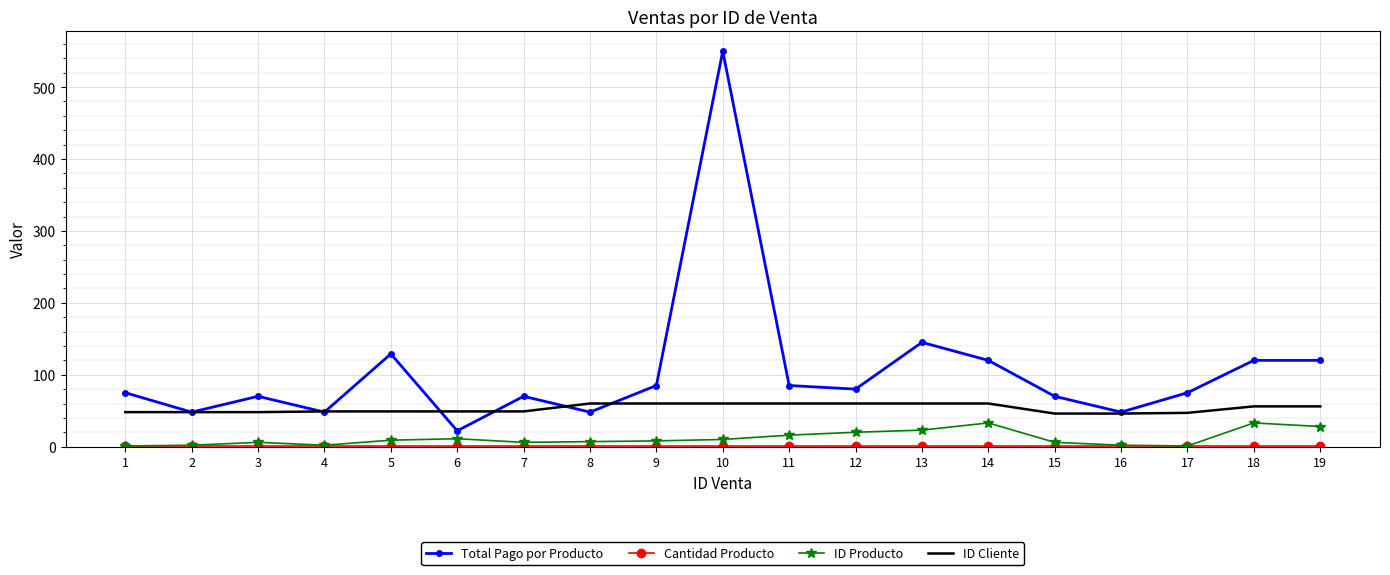

True or false: Total Pago por Producto and ID Producto intersect in this chart.

False